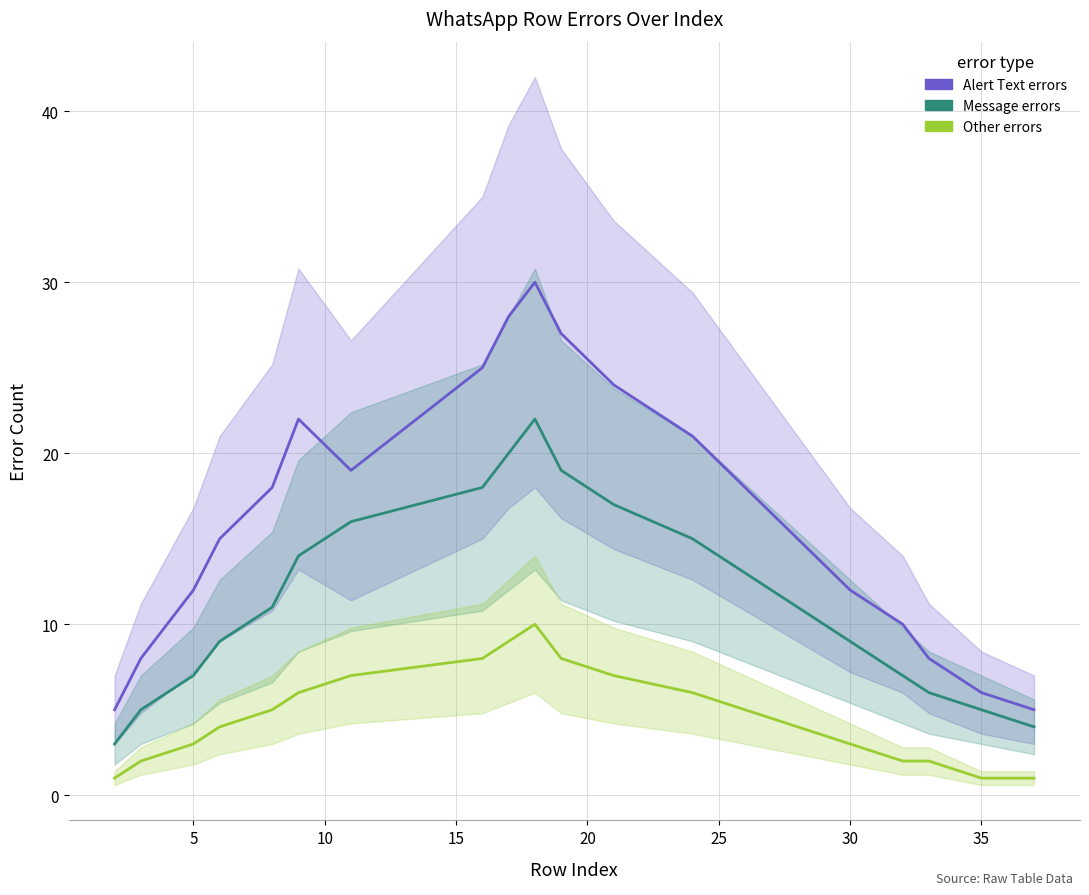

What are all the series names shown in the legend?

Alert Text errors, Message errors, Other errors